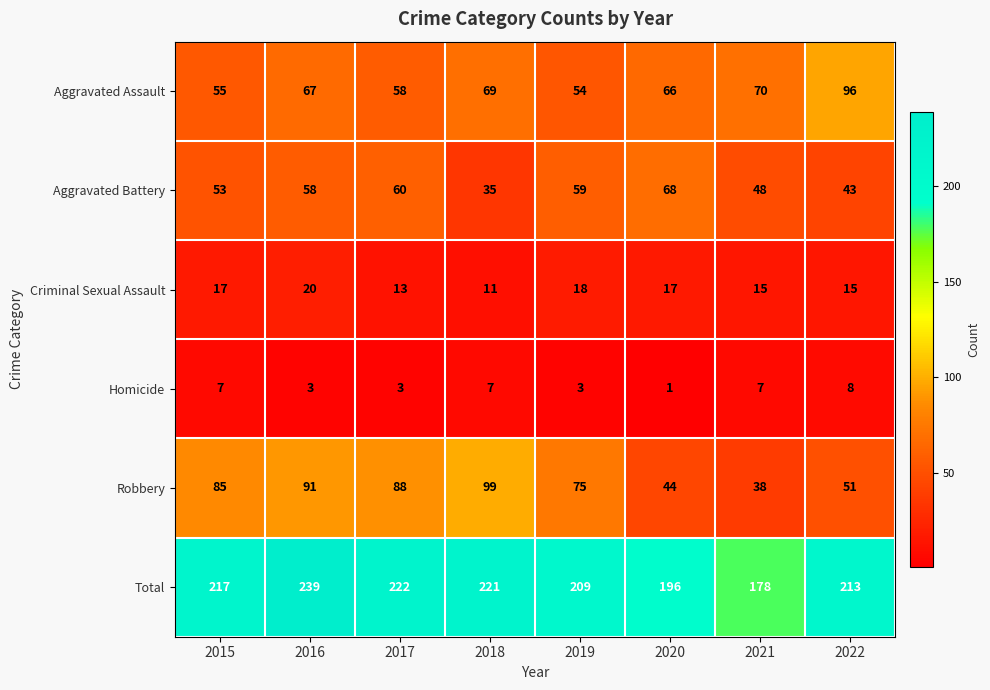

At which category does the chart reach its minimum across all series?

2020